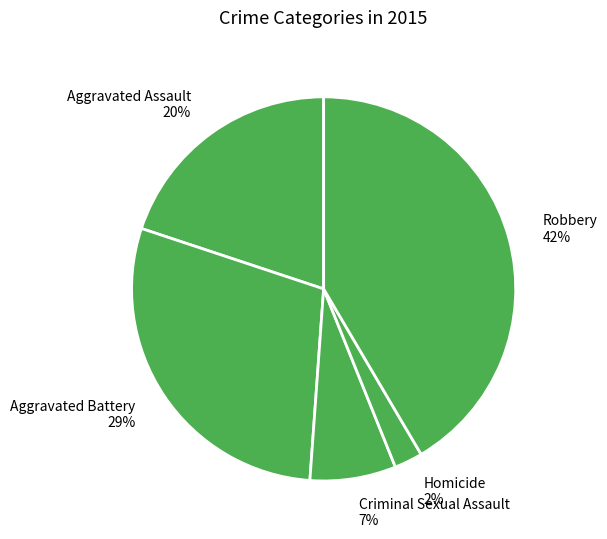

To the nearest percent, what is the average slice percentage?

20%